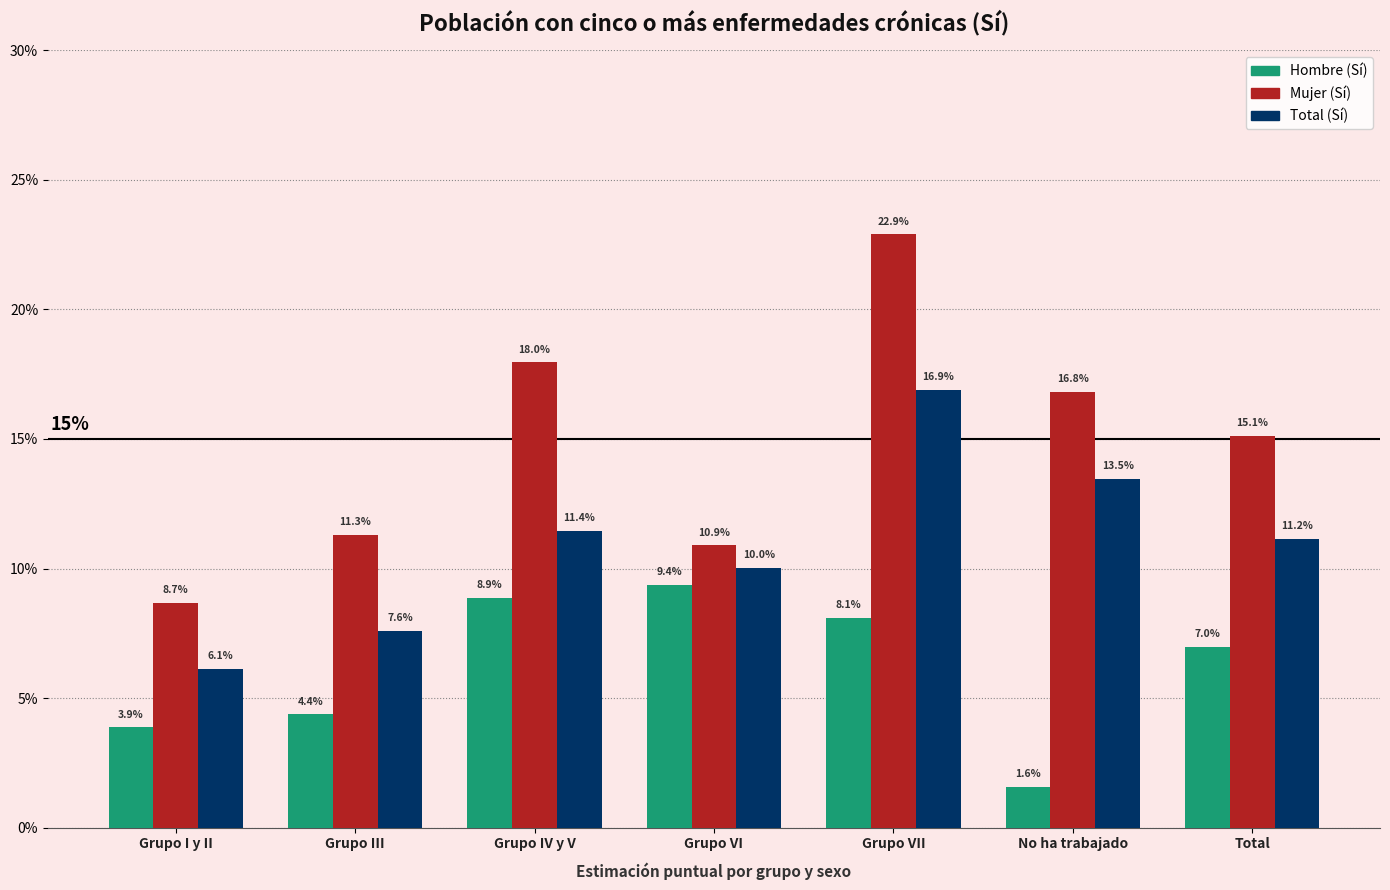

What is the label of the 5th bar from the left?

Grupo VII